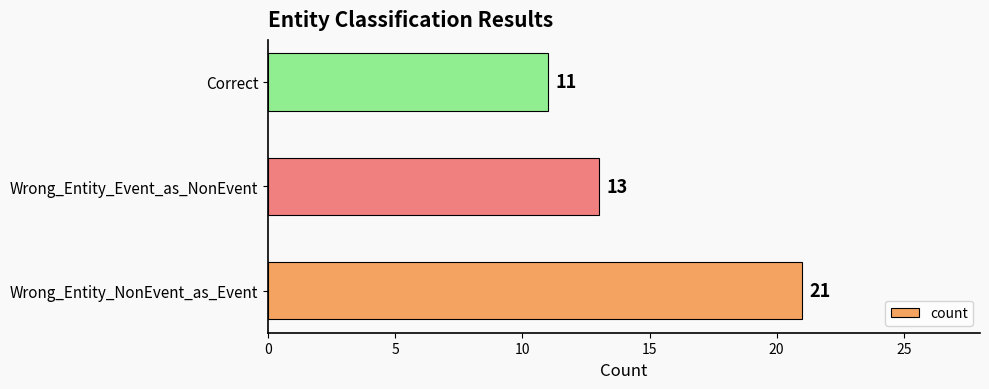

What is the smallest value displayed?

11